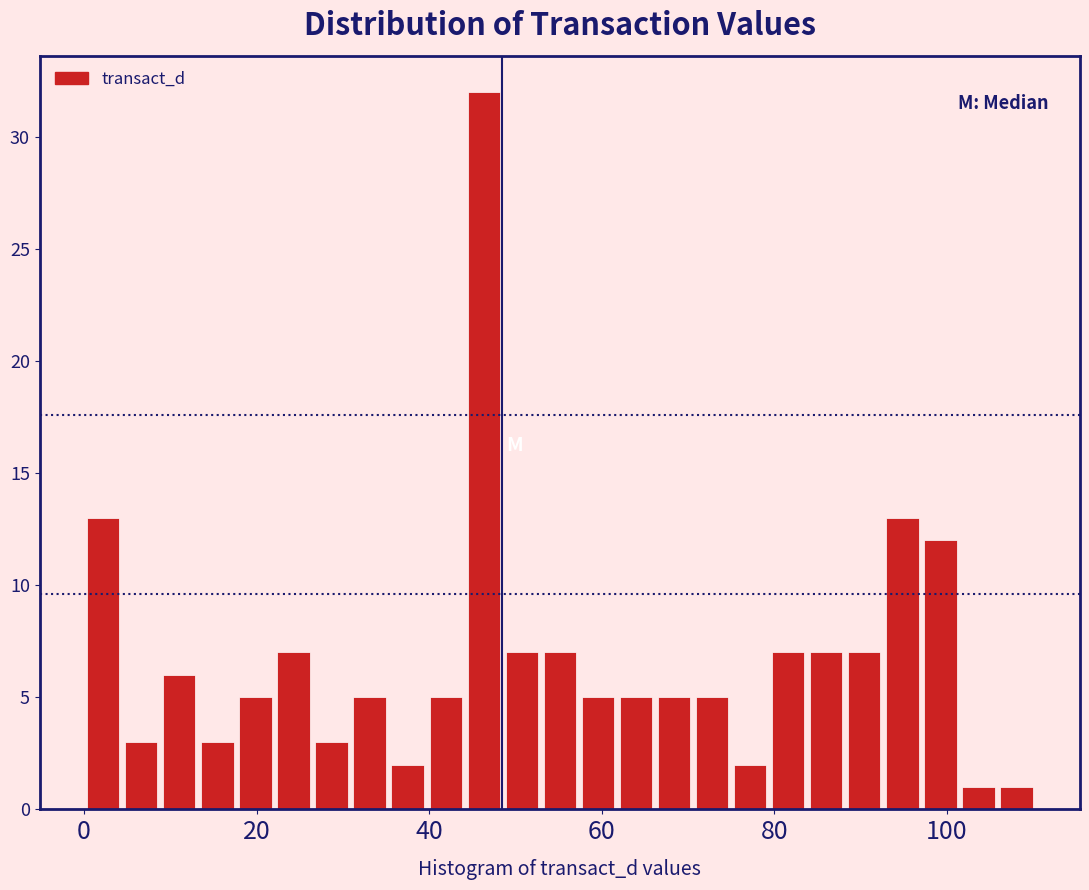

Read against the x-axis, roughly where is the centre of the tallest bar?

46